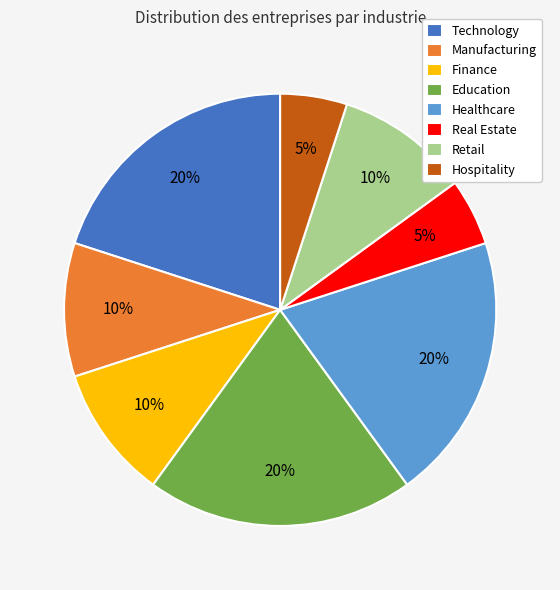

Between Hospitality and Retail, which is larger?

Retail